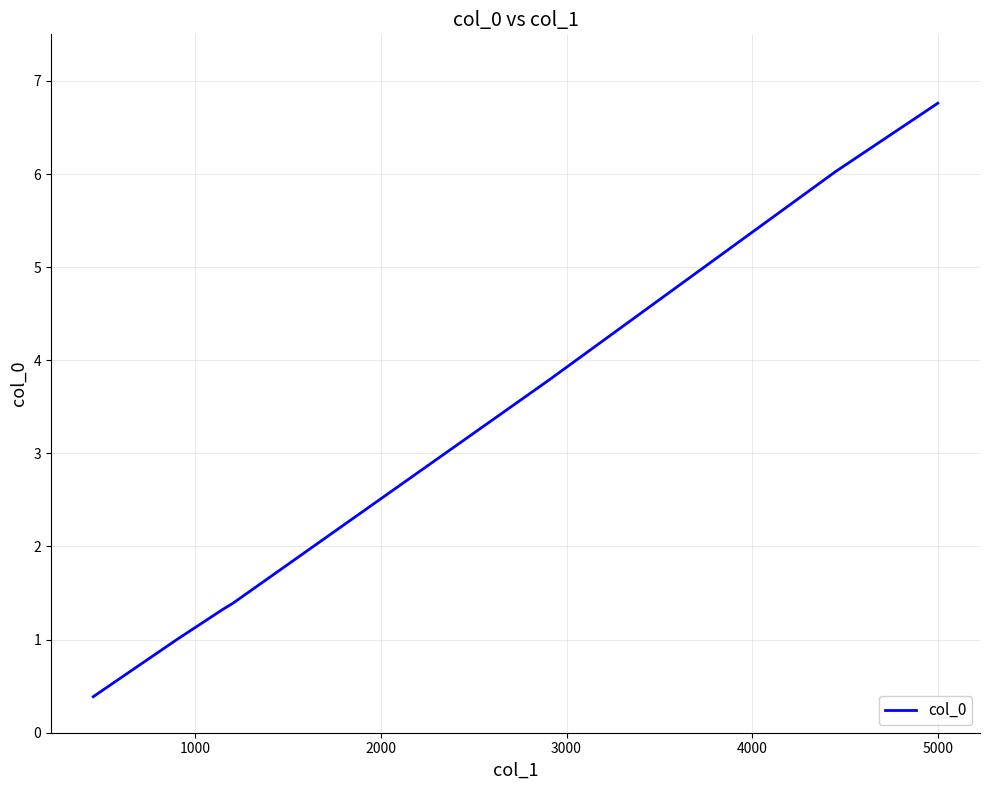

How many lines are shown in the chart?

1